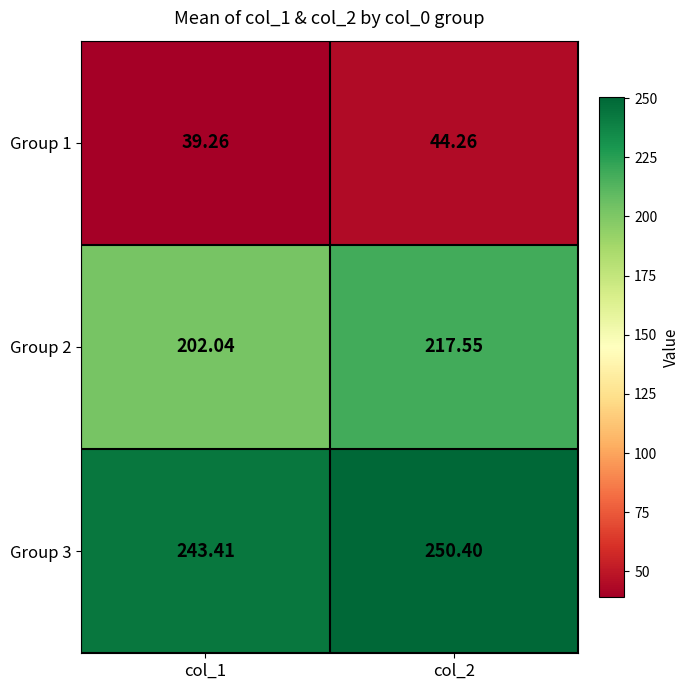

At which category is the sum across all series the highest?

col_2